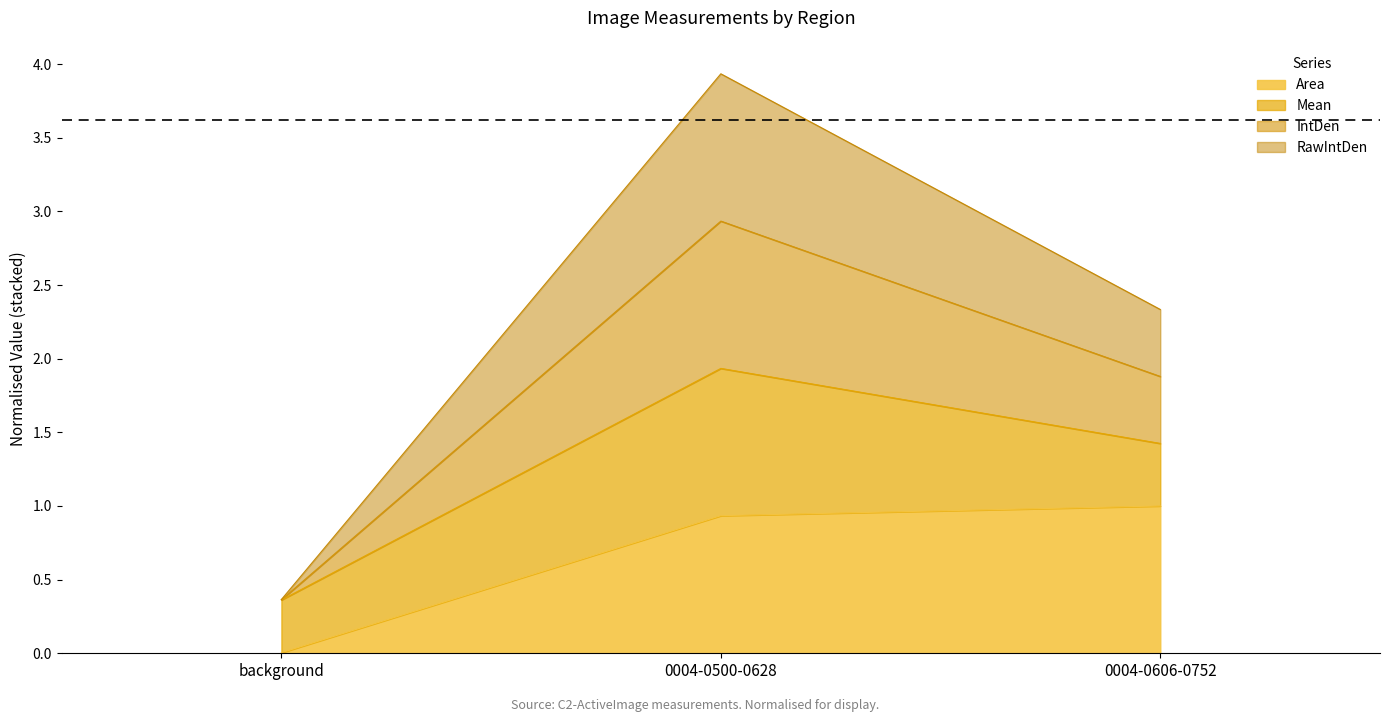

Which category has the lowest value in the Area series?

background